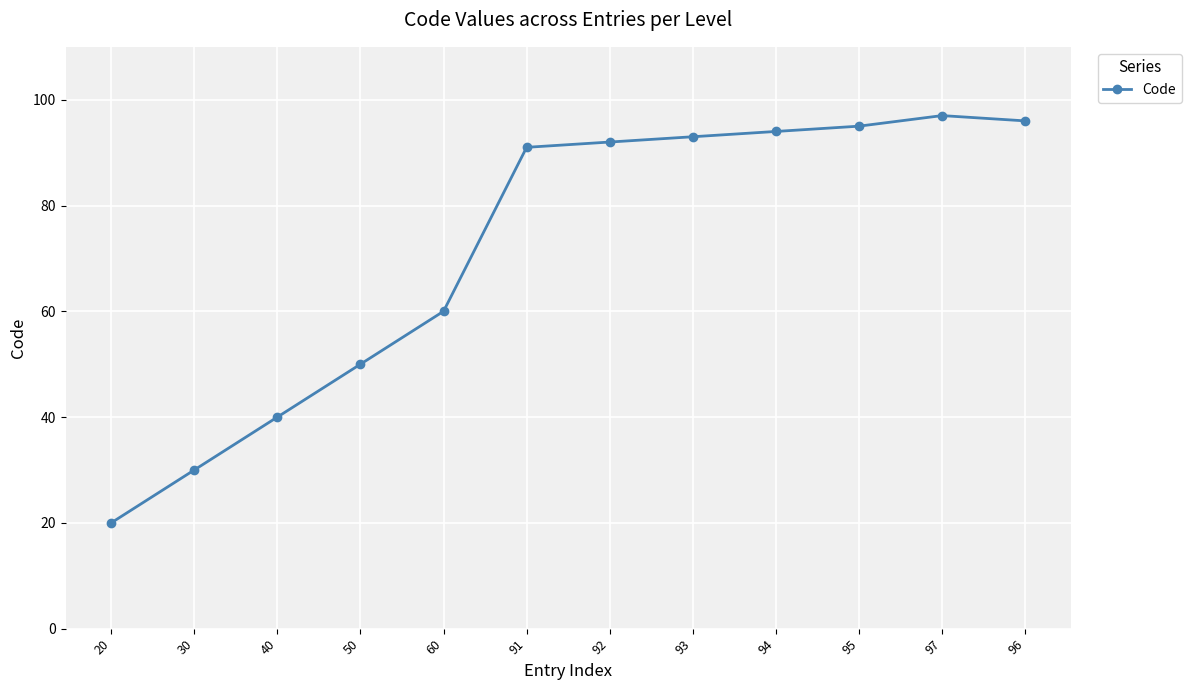

What is the difference between the maximum and minimum values?

77